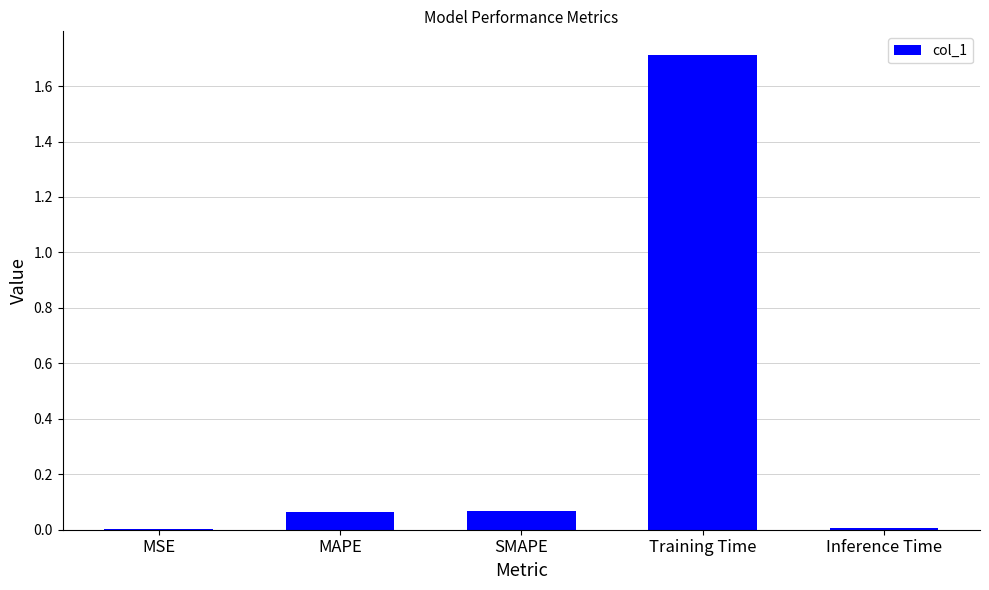

What is the sum of all values?

1.9